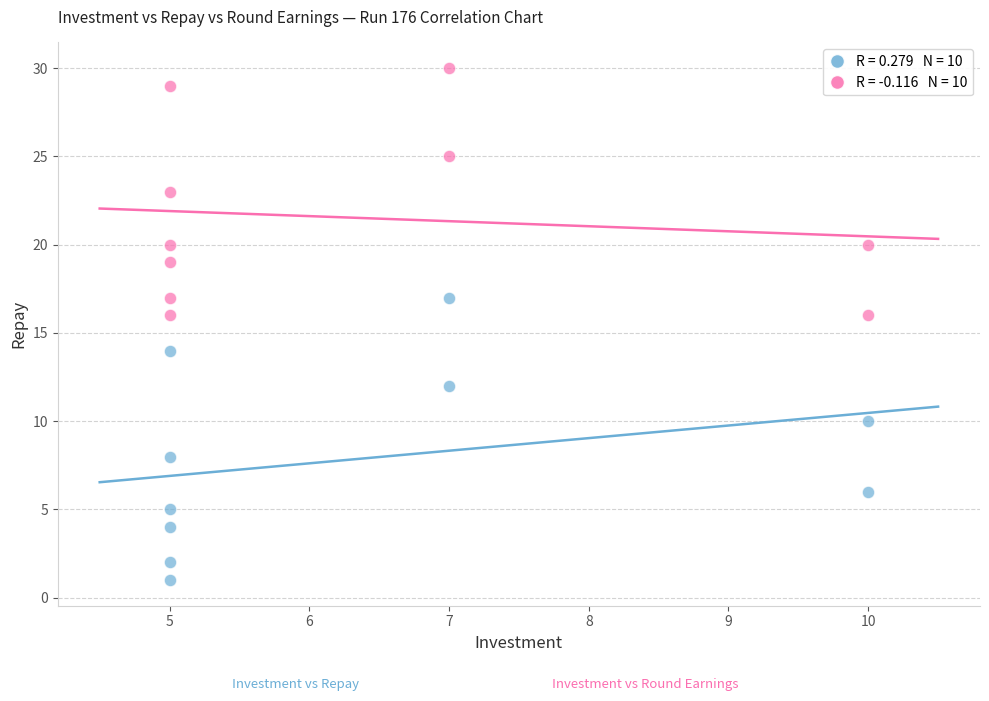

Across all data points, what is the range of X values (max minus min)?

5